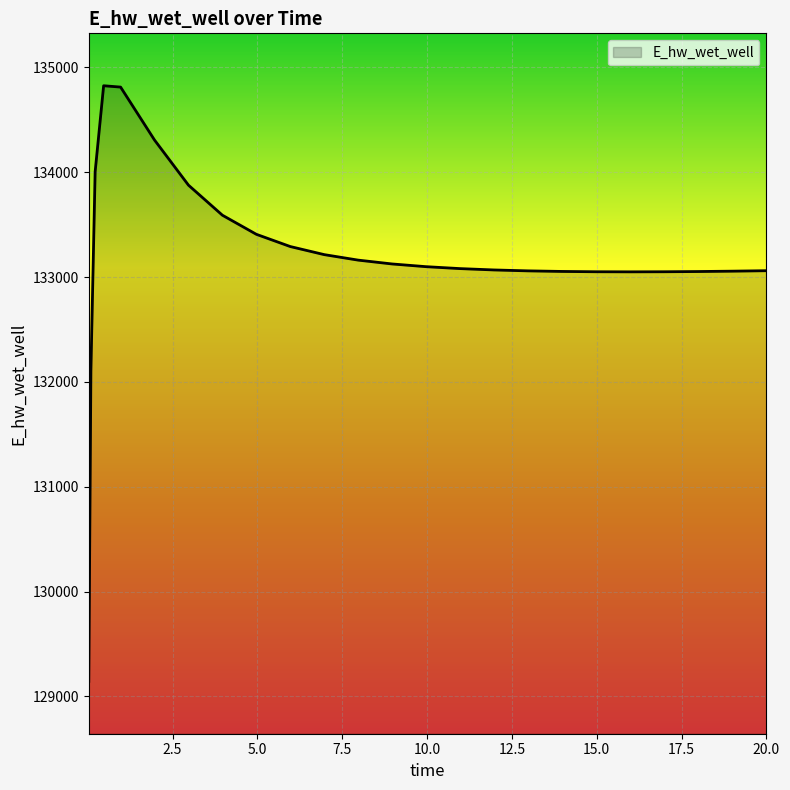

What is the difference between the maximum and minimum values?

5682.1